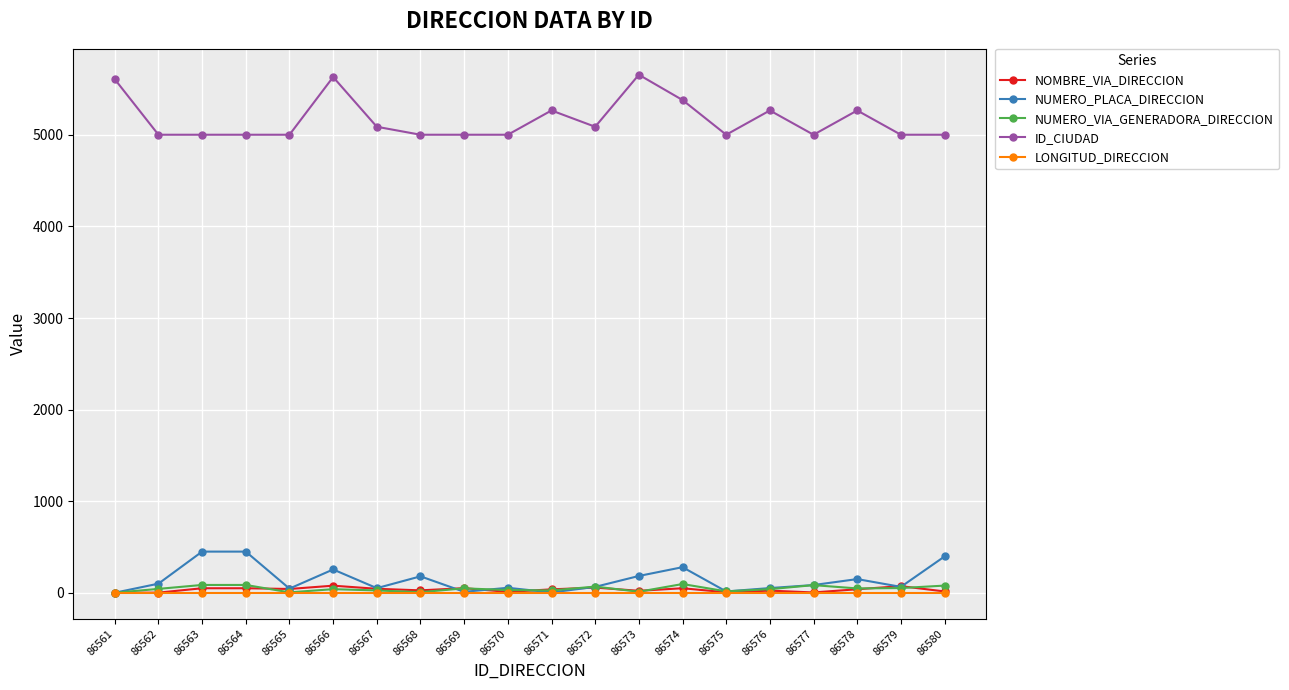

Which series has the widest spread of values?

ID_CIUDAD